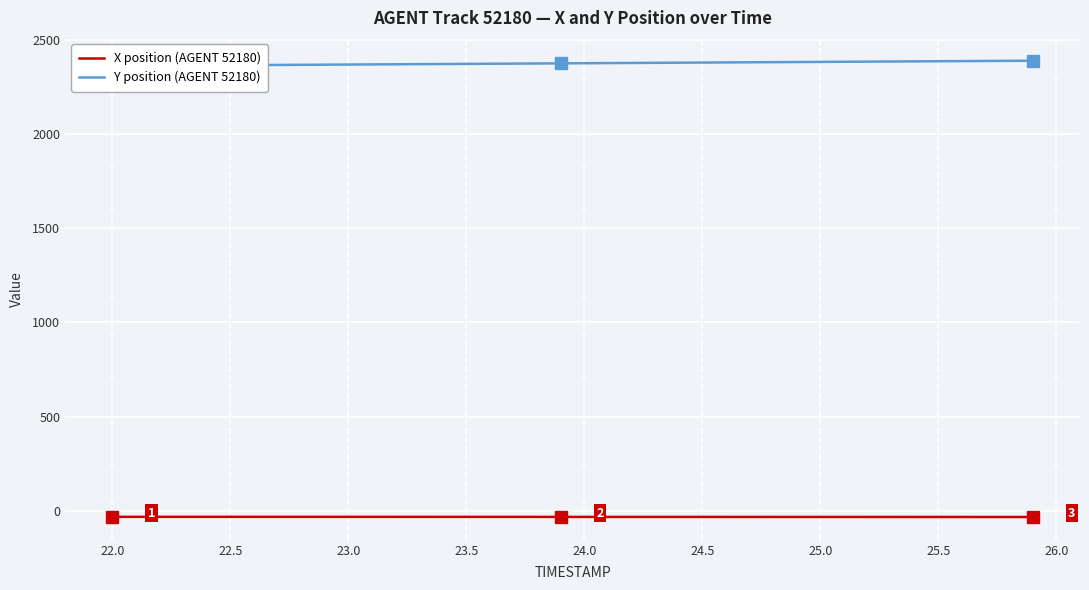

What are all the series names shown in the legend?

X position (AGENT 52180), Y position (AGENT 52180)